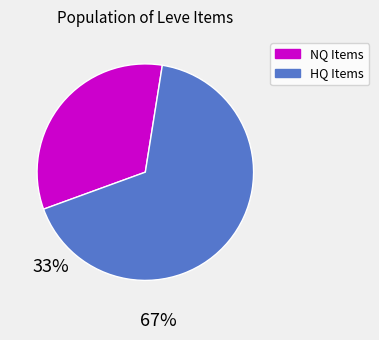

Is there a majority slice in this chart?

Yes